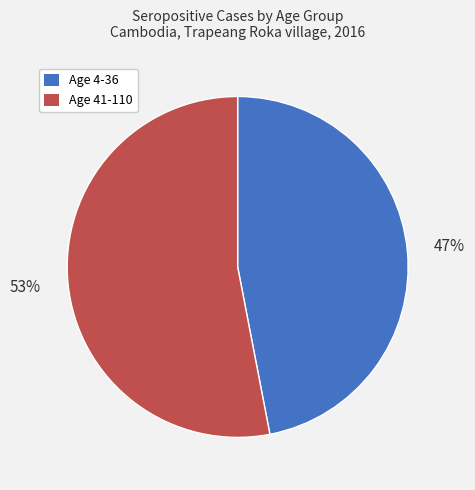

Does Age 41-110 represent more than half of the total?

Yes